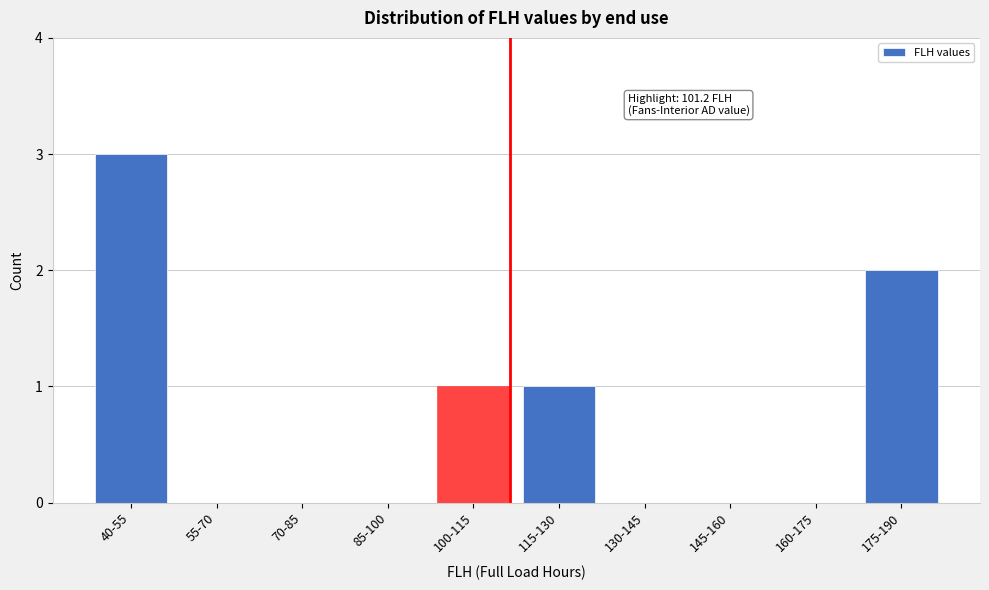

Reading right to left, what are all the values shown in this chart?

175-190=2	160-175=0	145-160=0	130-145=0	115-130=1	100-115=1	85-100=0	70-85=0	55-70=0	40-55=3